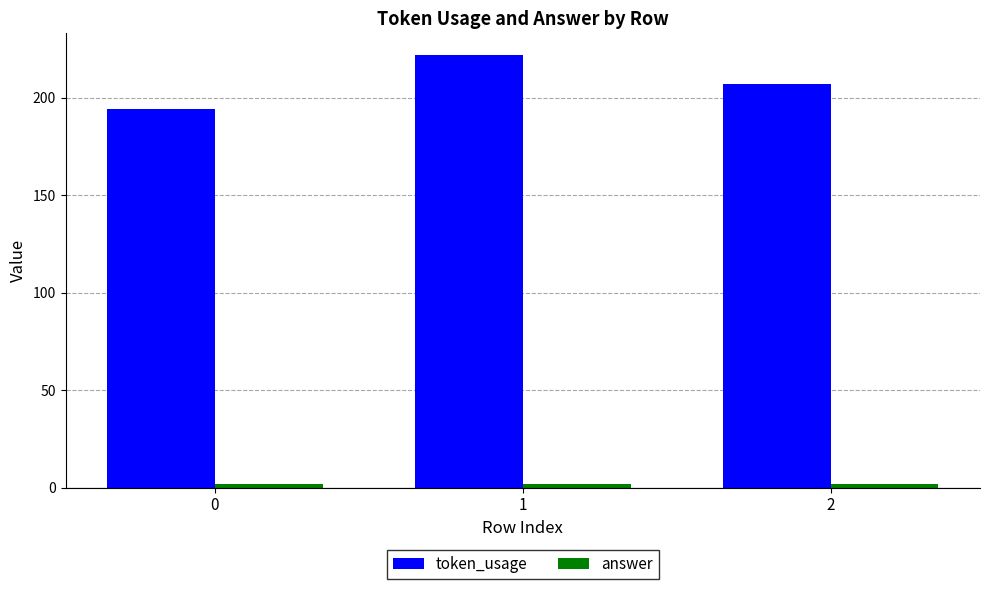

Between 1 and 2, which series saw the biggest shift?

token_usage